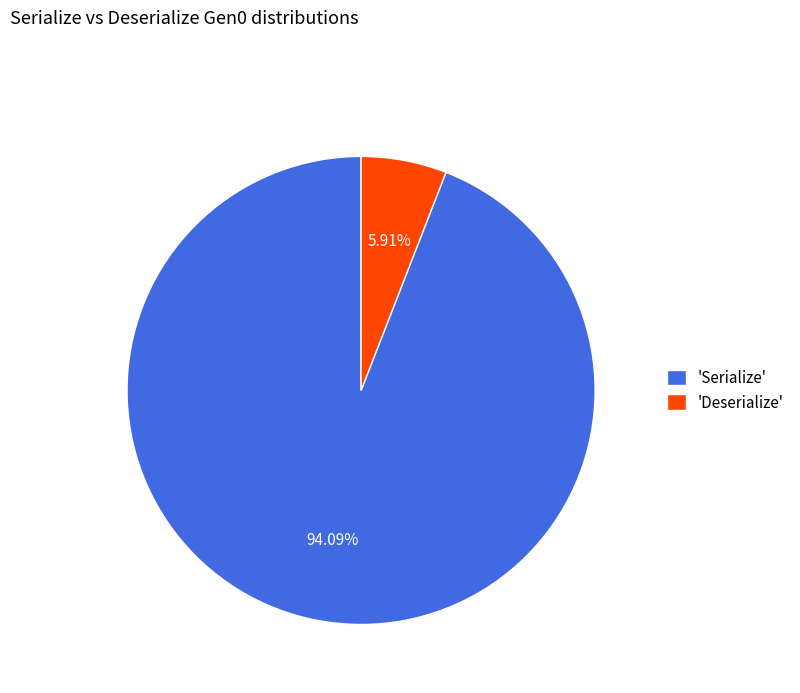

Do 'Deserialize' and 'Serialize' together represent more than half of the pie?

Yes